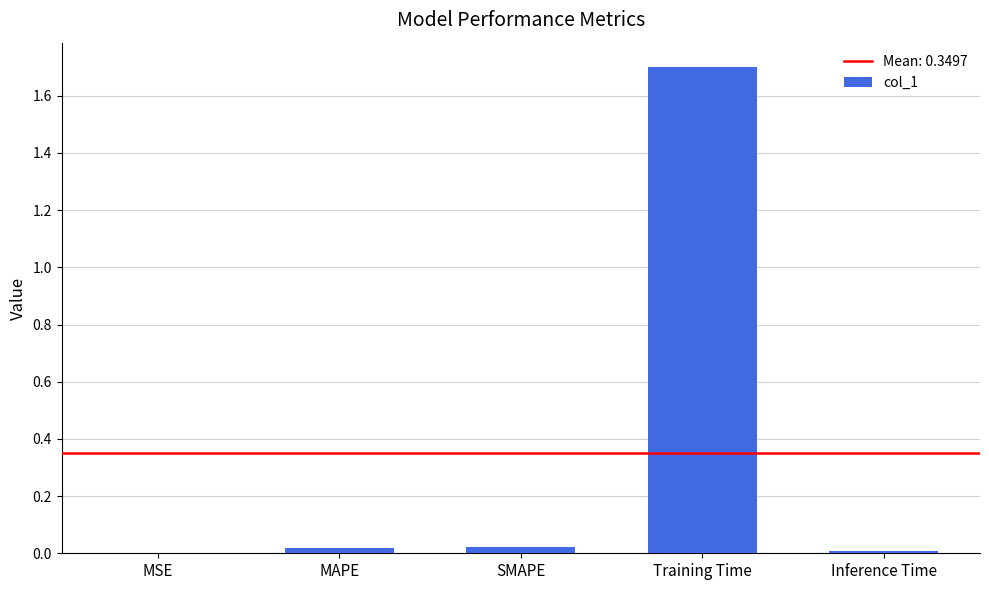

Is it true that the value at Training Time is 1.7?

True